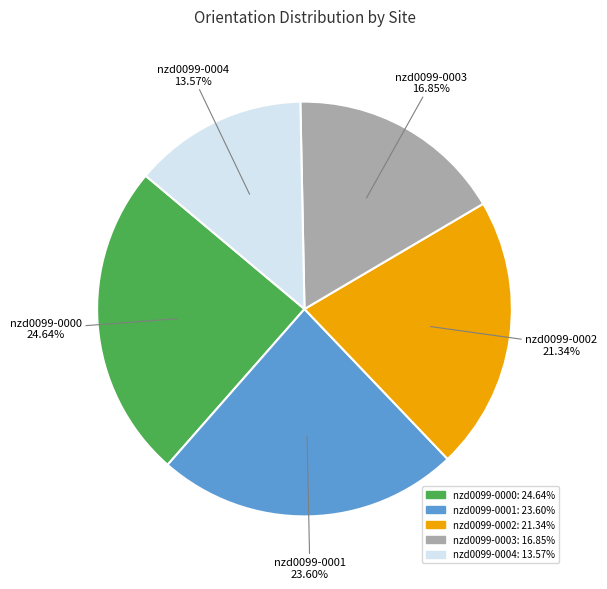

What percentage do nzd0099-0000 and nzd0099-0002 together represent?

46.0%